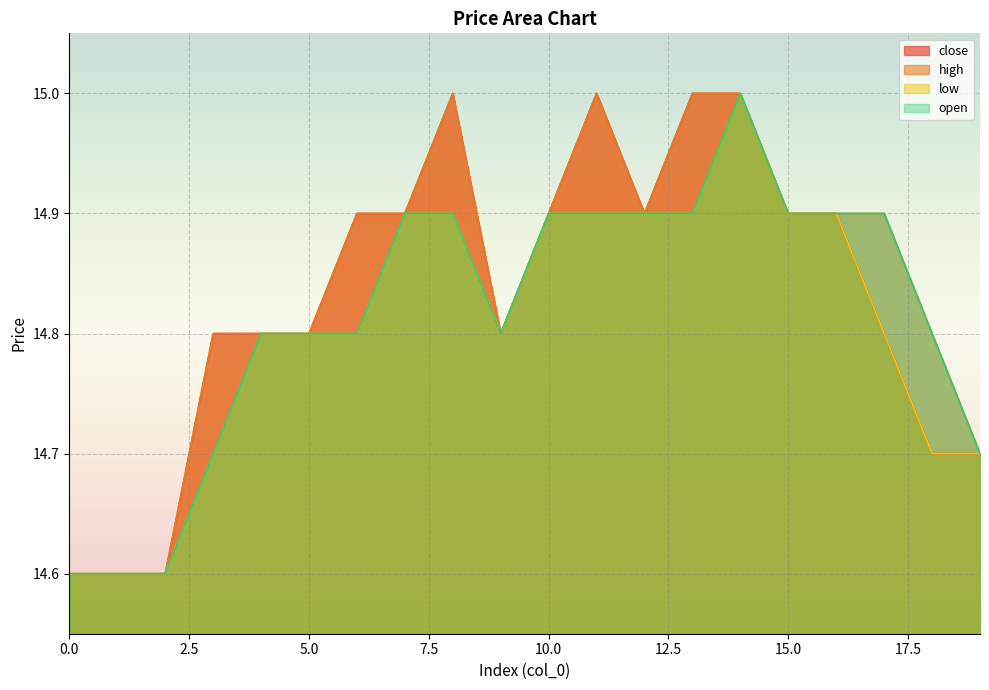

True or false: high has more than 1 interior local peaks.

True